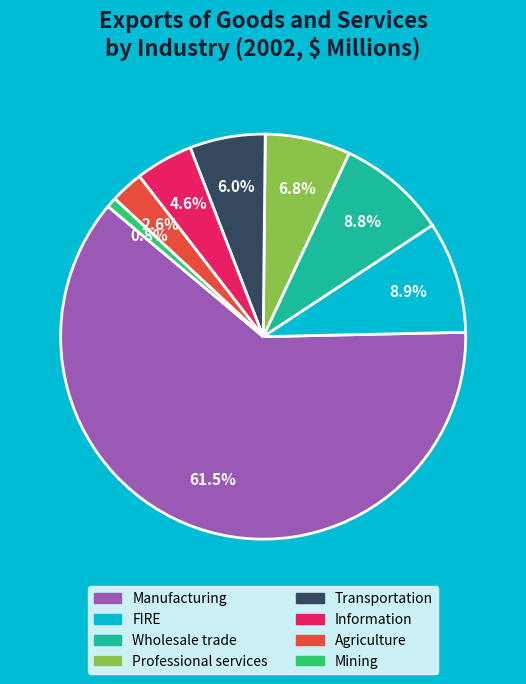

Is there any slice that represents more than half of the pie?

Yes